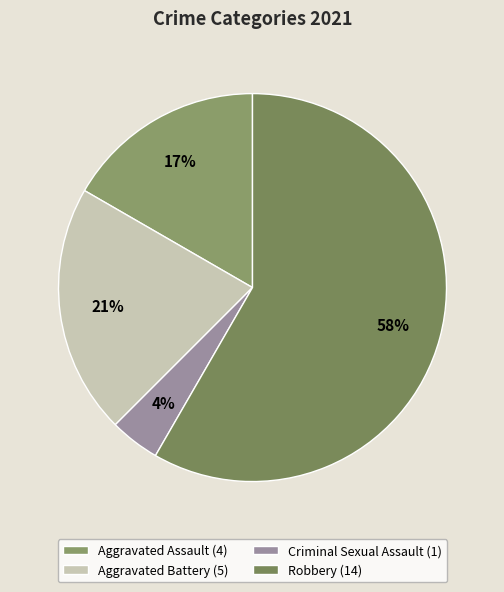

Is there any slice that represents more than half of the pie?

Yes